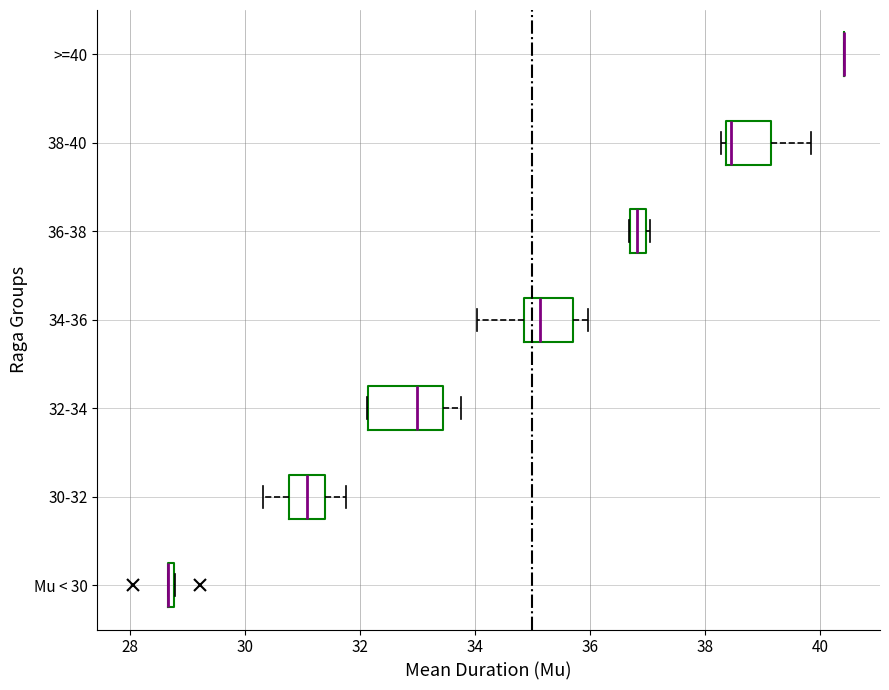

Comparing the boxes themselves (not the whiskers), which one is the widest?

32-34